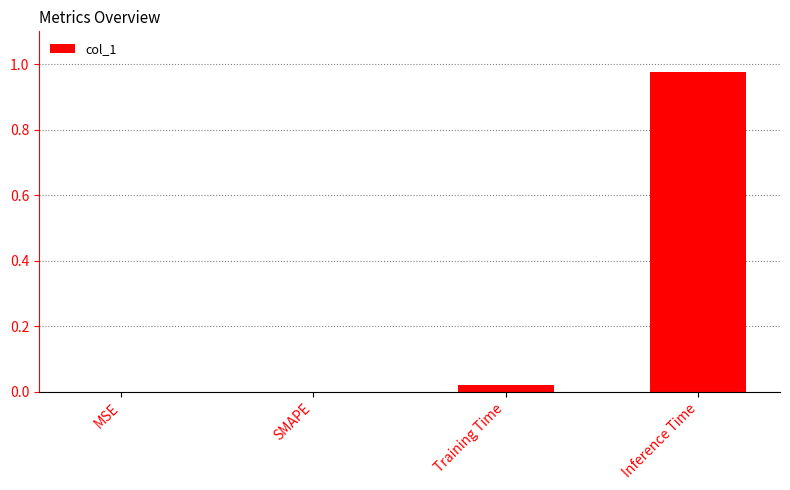

What is the change in value from SMAPE to Inference Time?

+1.0